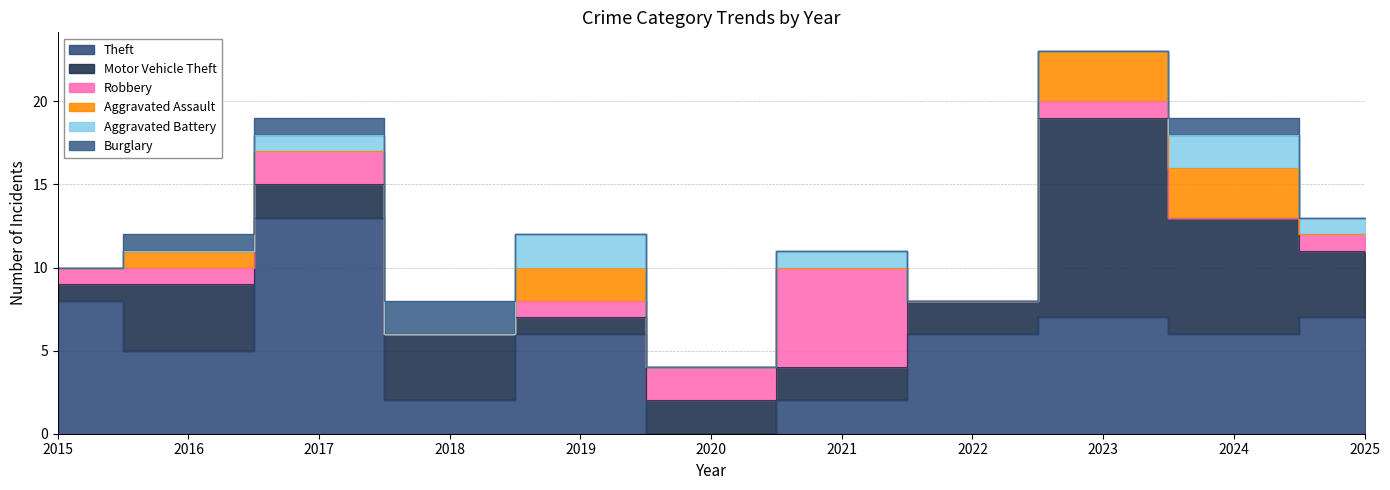

What is the spread (max minus min) of values at 2021?

6